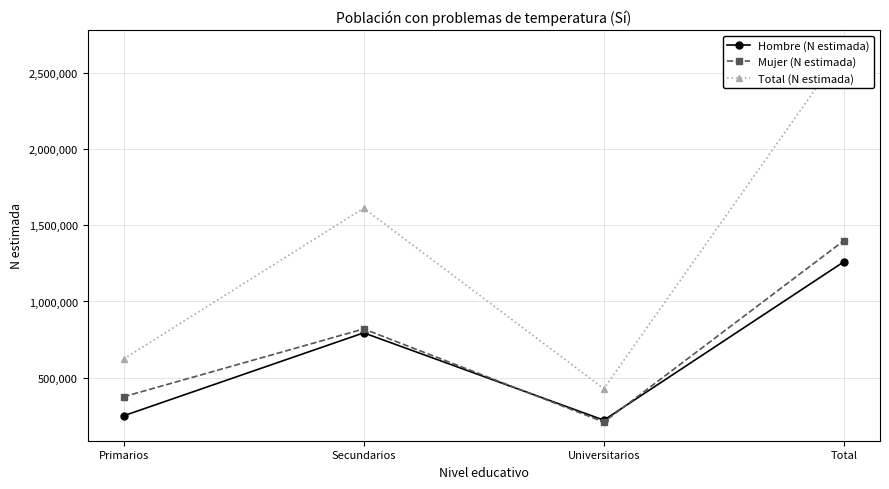

Where is Mujer (N estimada) nearest to the value 803806?

Secundarios